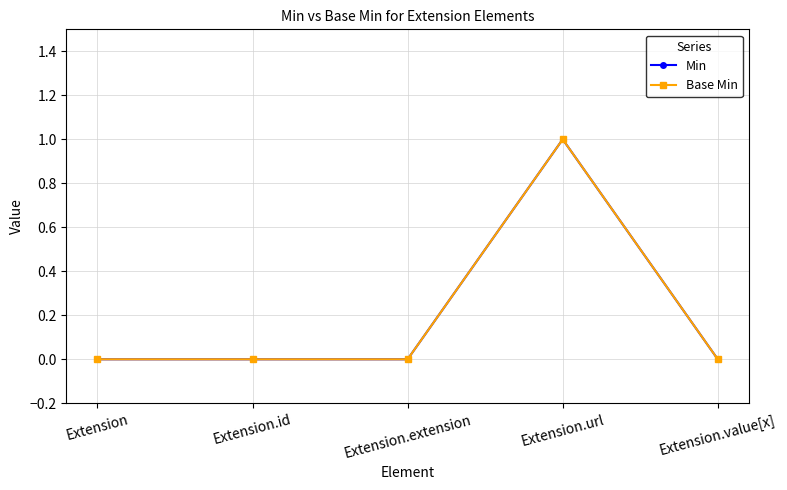

In Base Min, how many points are higher than both neighbors (excluding endpoints)?

1